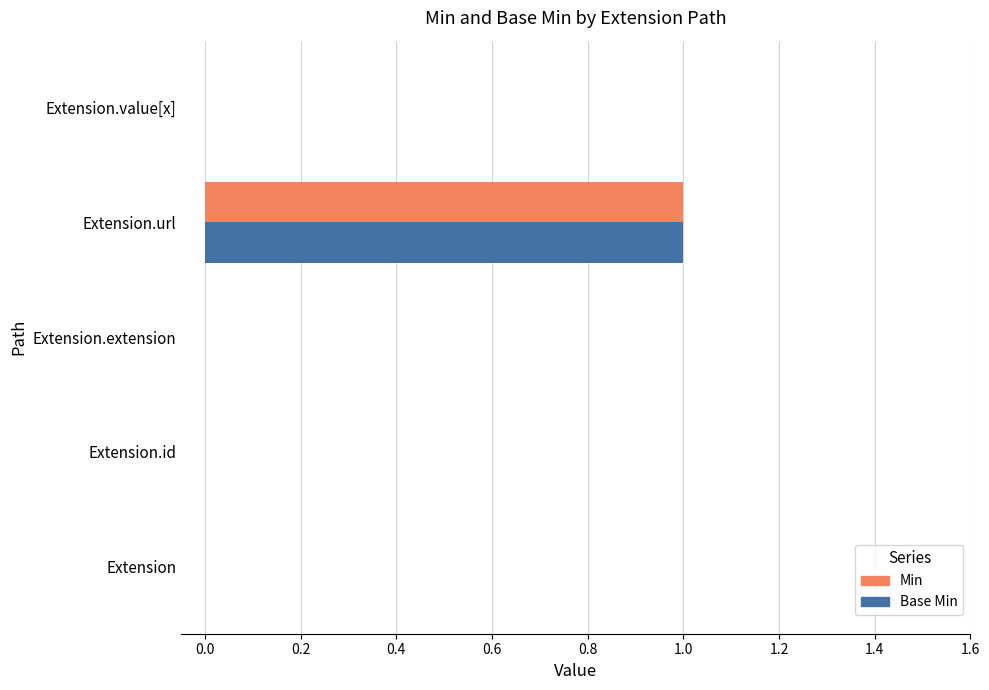

The value of Min at Extension.id is 0. True or false?

True